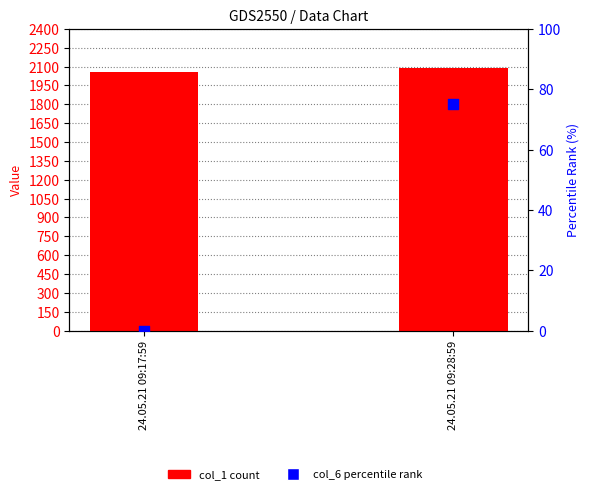

At how many categories does at least one series exceed 293?

2